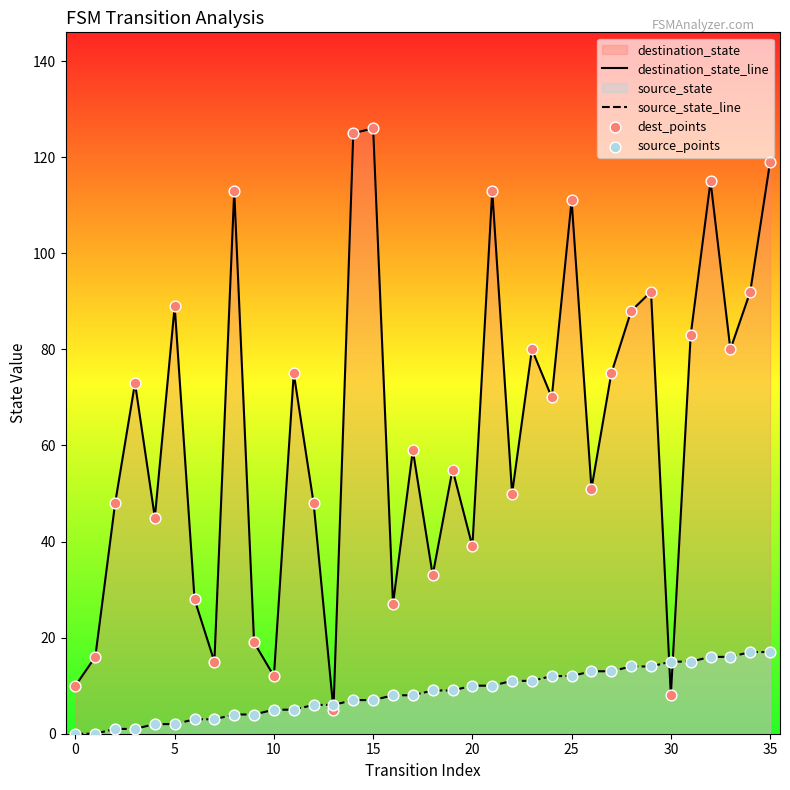

What is the total value across all series at 28?

204